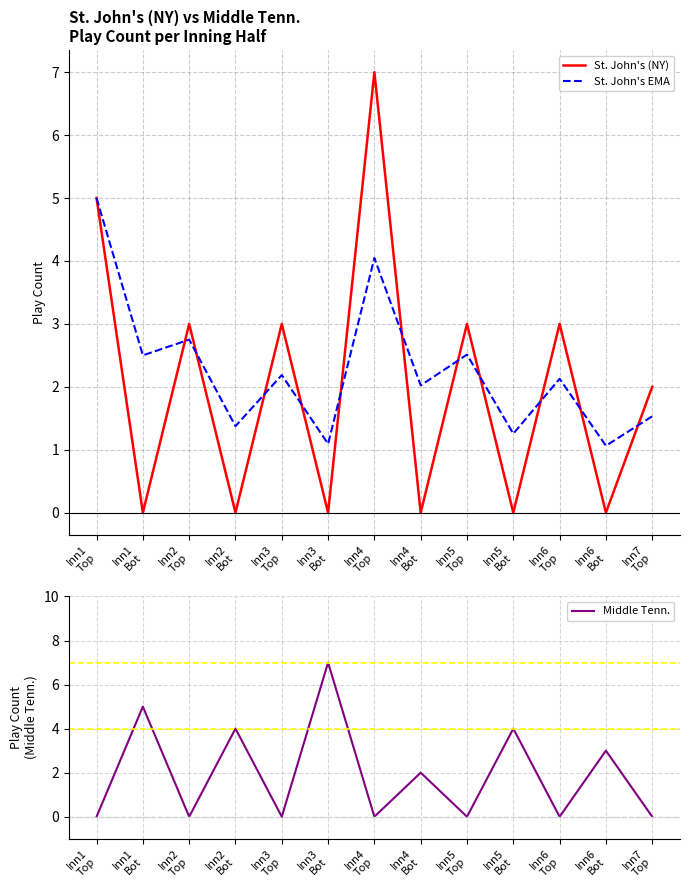

How many distinct data groups are displayed?

3